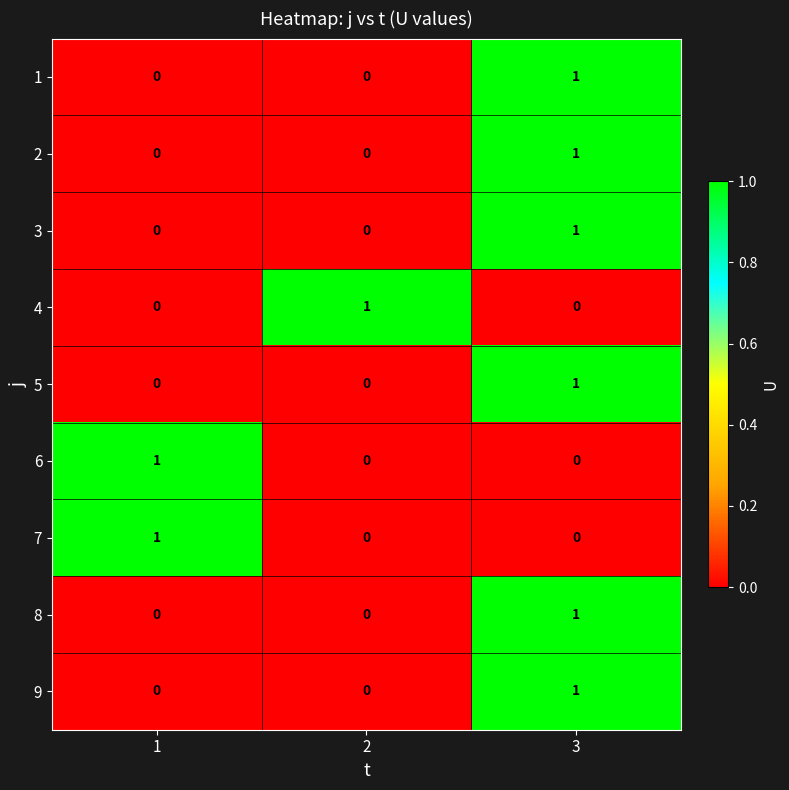

The 8 series shows 1 at 3. True or false?

True